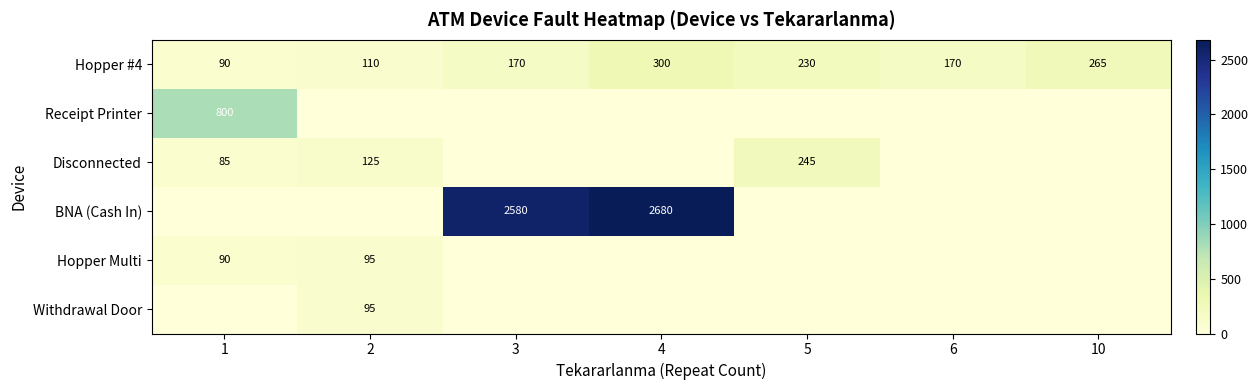

The value of BNA (Cash In) at 4 is 2680. True or false?

True